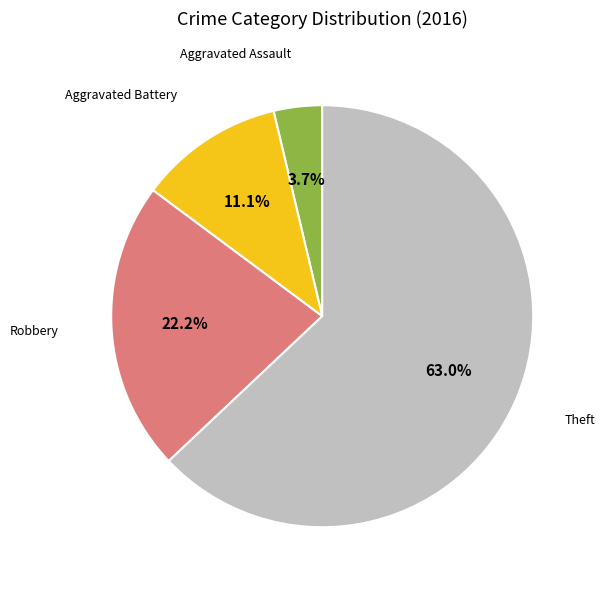

To the nearest percent, what is the combined percentage of Aggravated Assault and Aggravated Battery?

15%